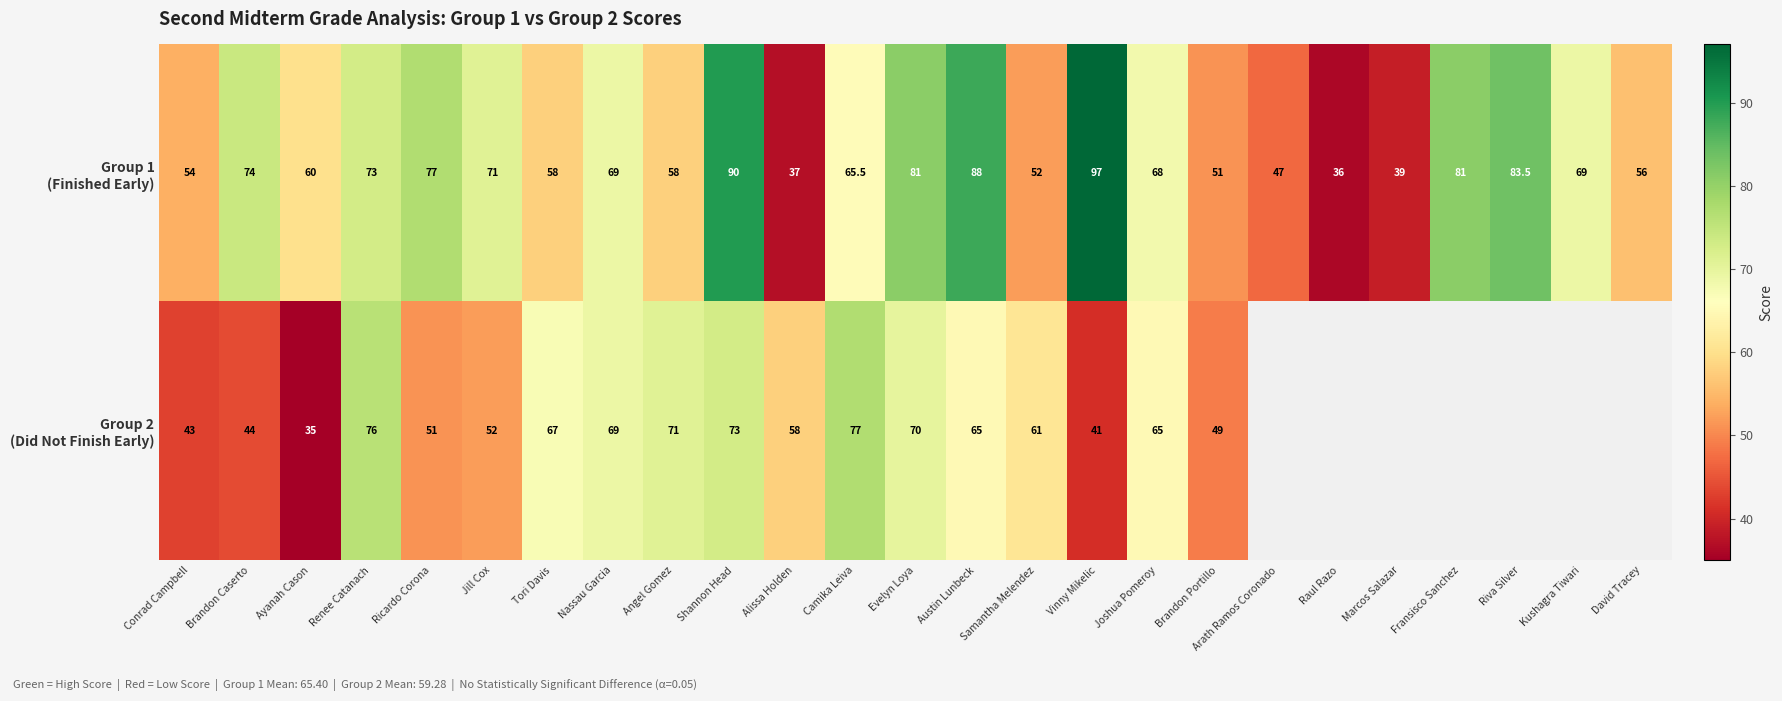

What is the total value across all series at Brandon Portillo?

100.0